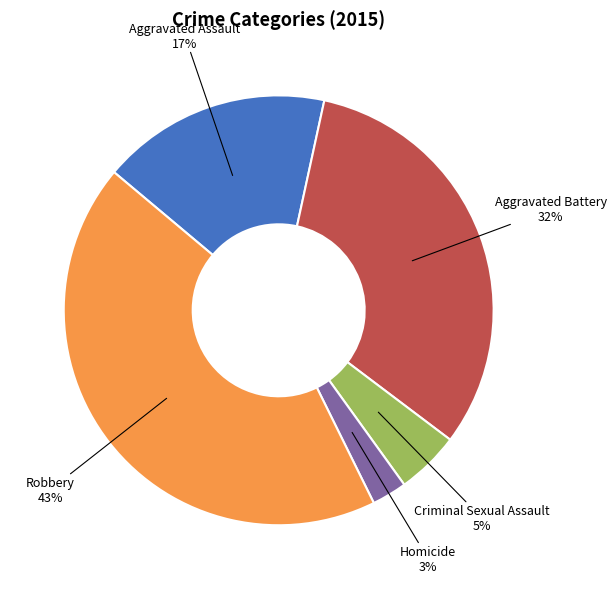

Which slice is the largest?

Robbery